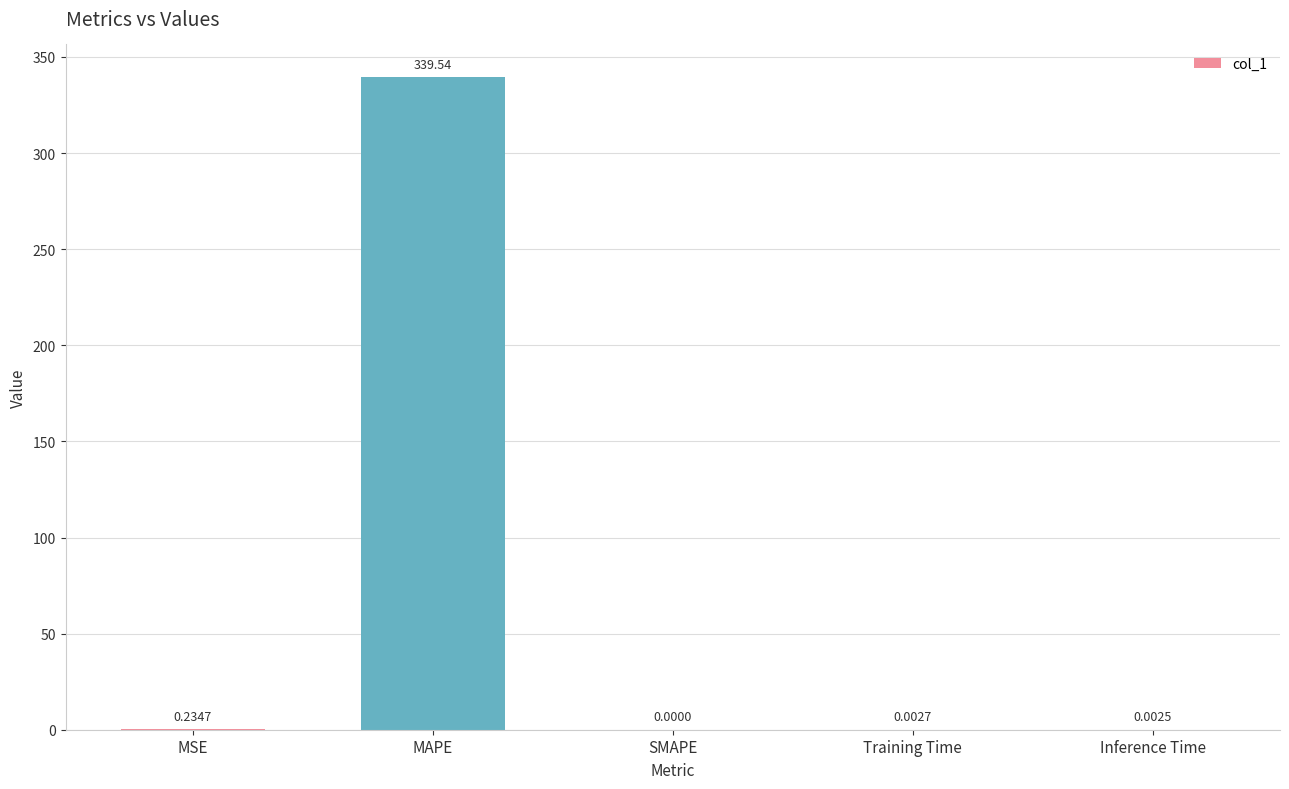

Which category has the highest value across all series?

MAPE